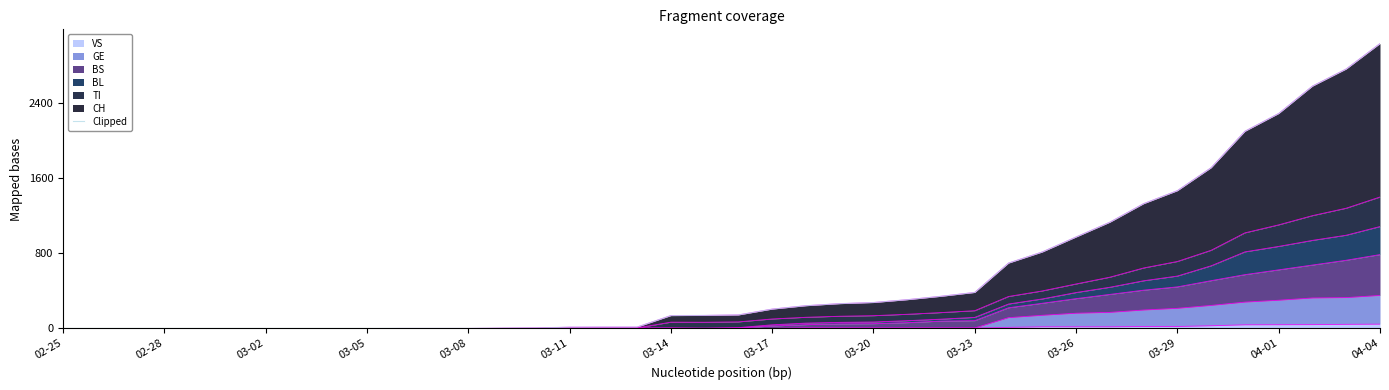

At which category does the chart reach its minimum across all series?

02-25